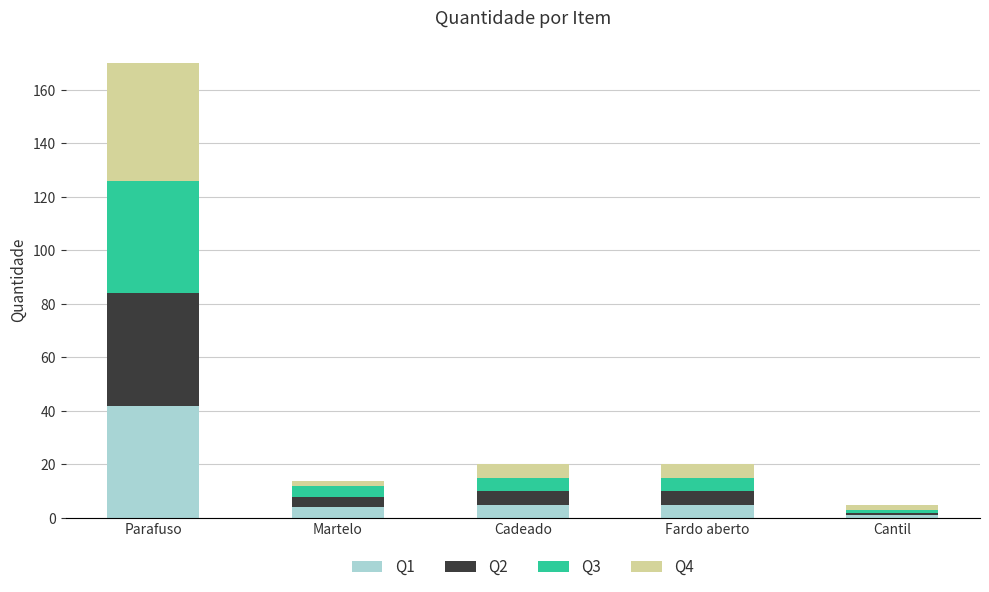

Is it true that Q1 equals 4 at Martelo?

True